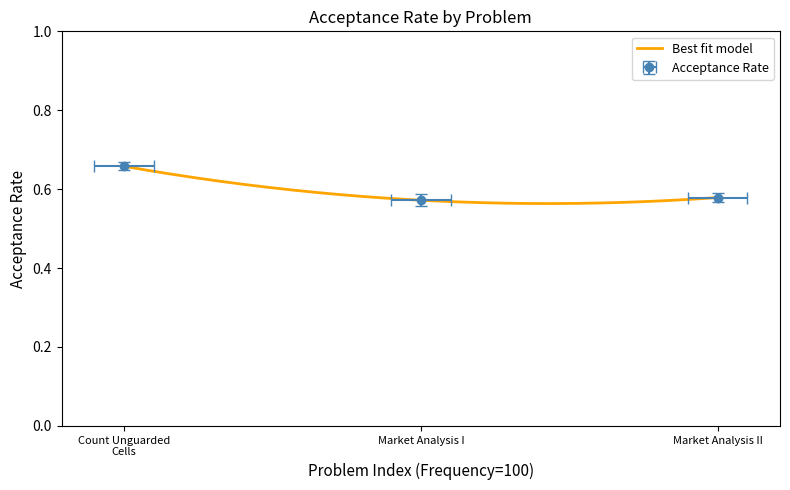

The value at Market Analysis II is 0.6. True or false?

True